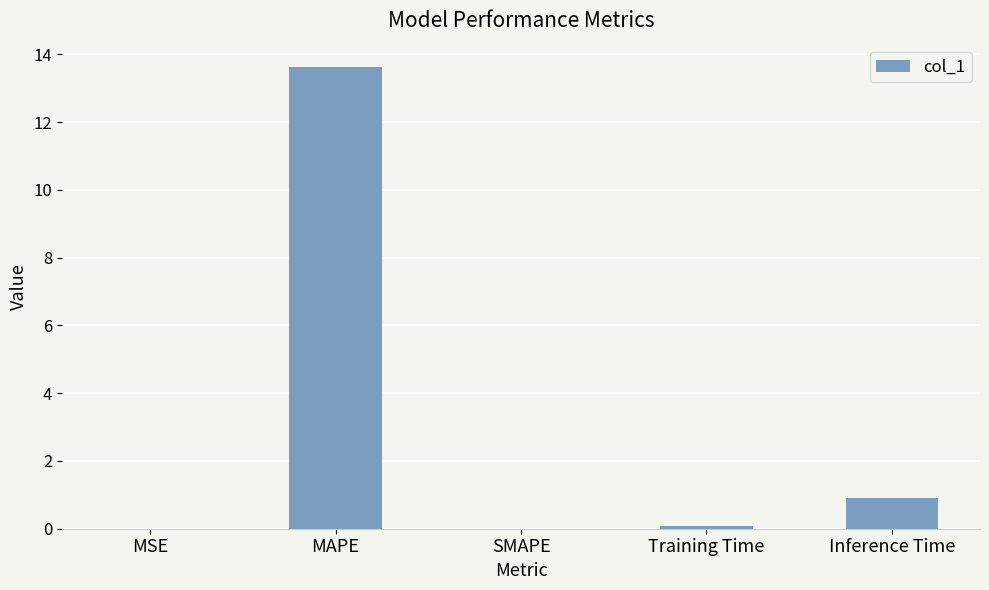

Where is the data nearest to the value 6?

Inference Time